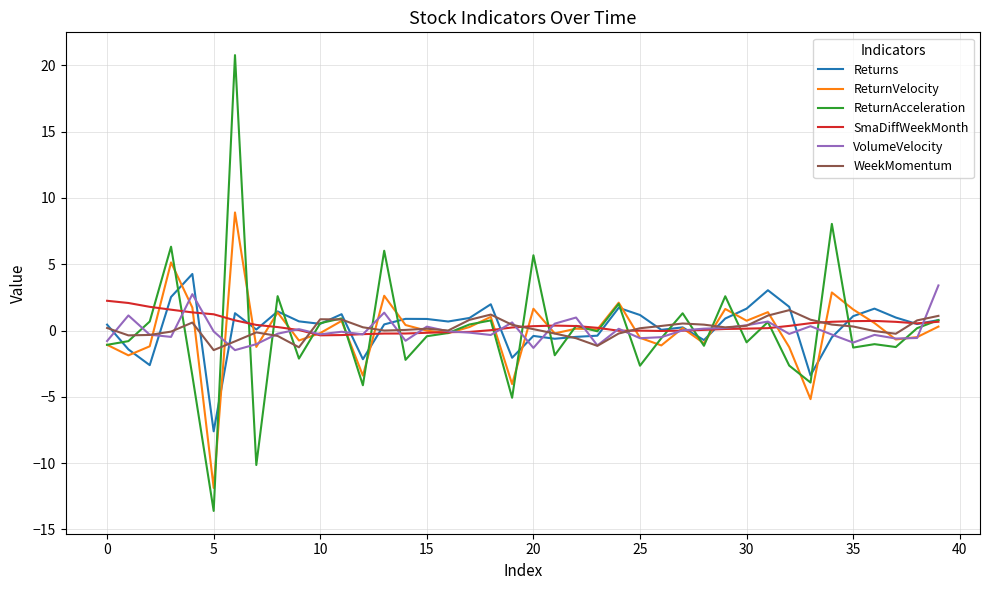

What is the difference between the maximum and minimum values in the VolumeVelocity series?

4.9